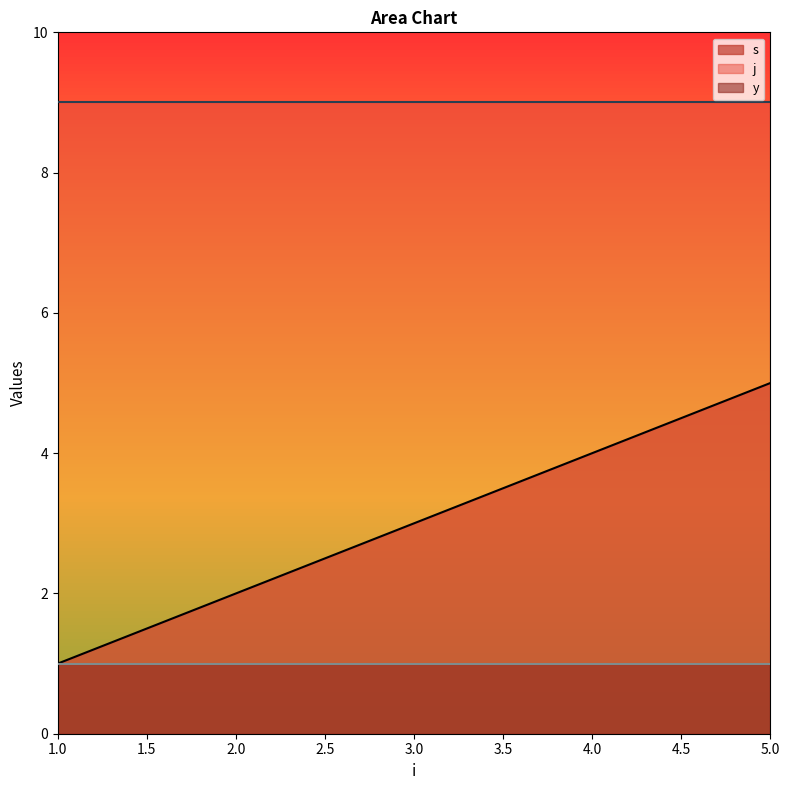

Does the chart display data point markers on the line(s)?

No